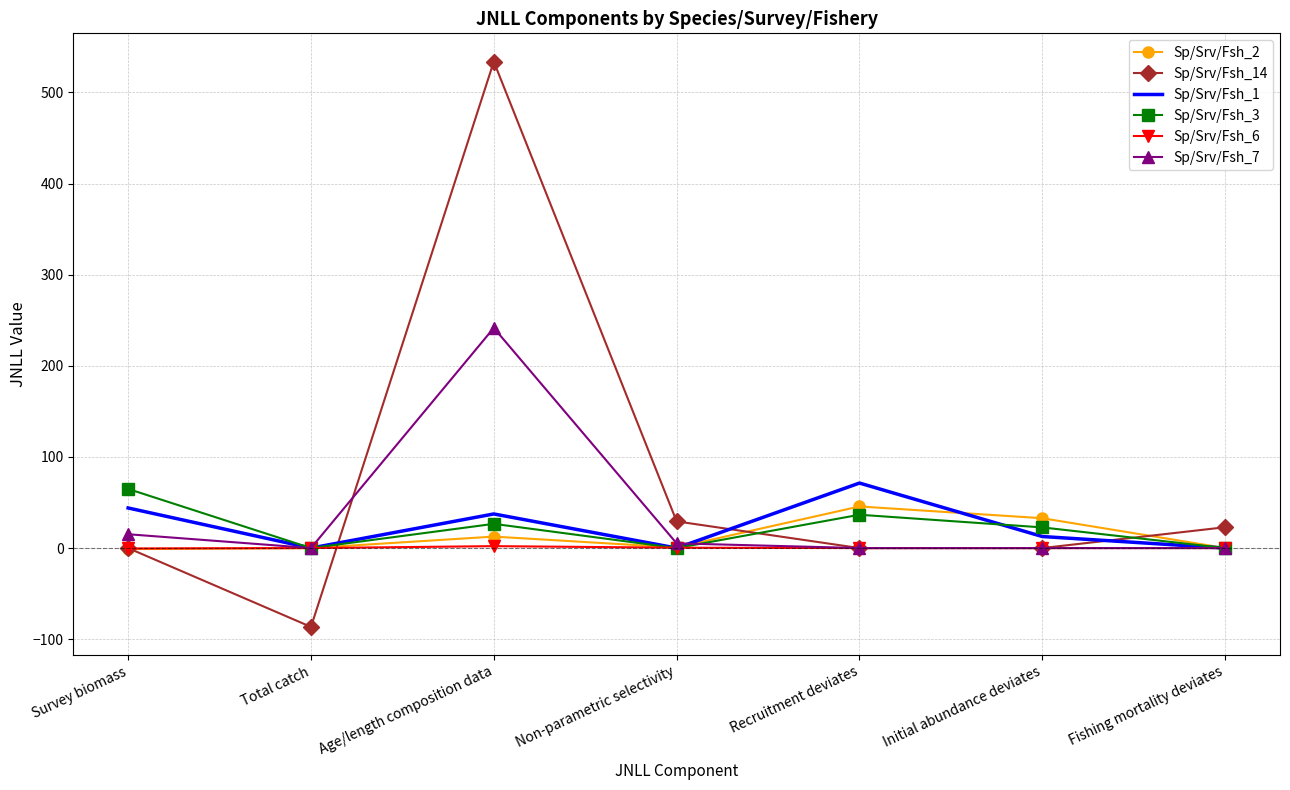

Which series has the largest range (max minus min)?

Sp/Srv/Fsh_14